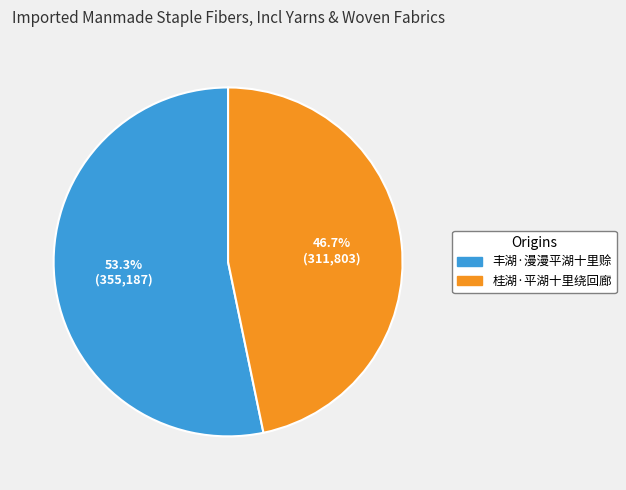

Rank the categories by value from highest to lowest.

丰湖·漫漫平湖十里赊, 桂湖·平湖十里绕回廊